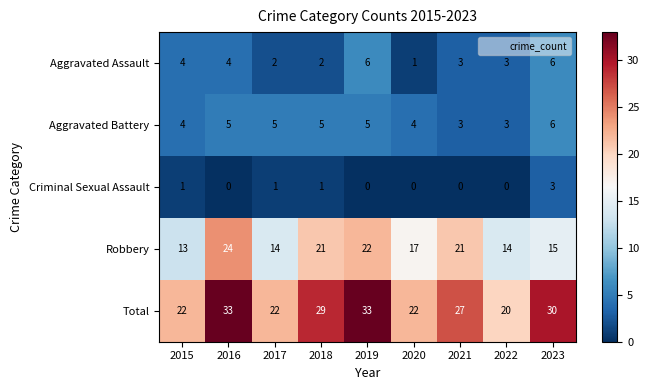

Which series has the widest spread of values?

Total